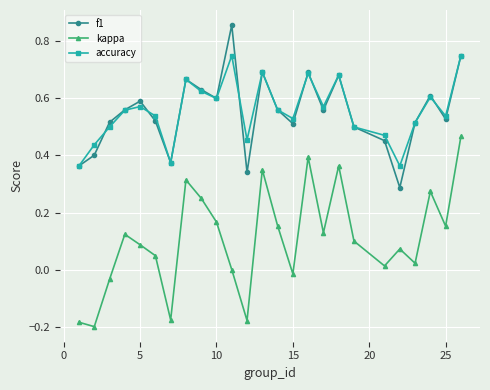

Which series has the largest range (max minus min)?

kappa